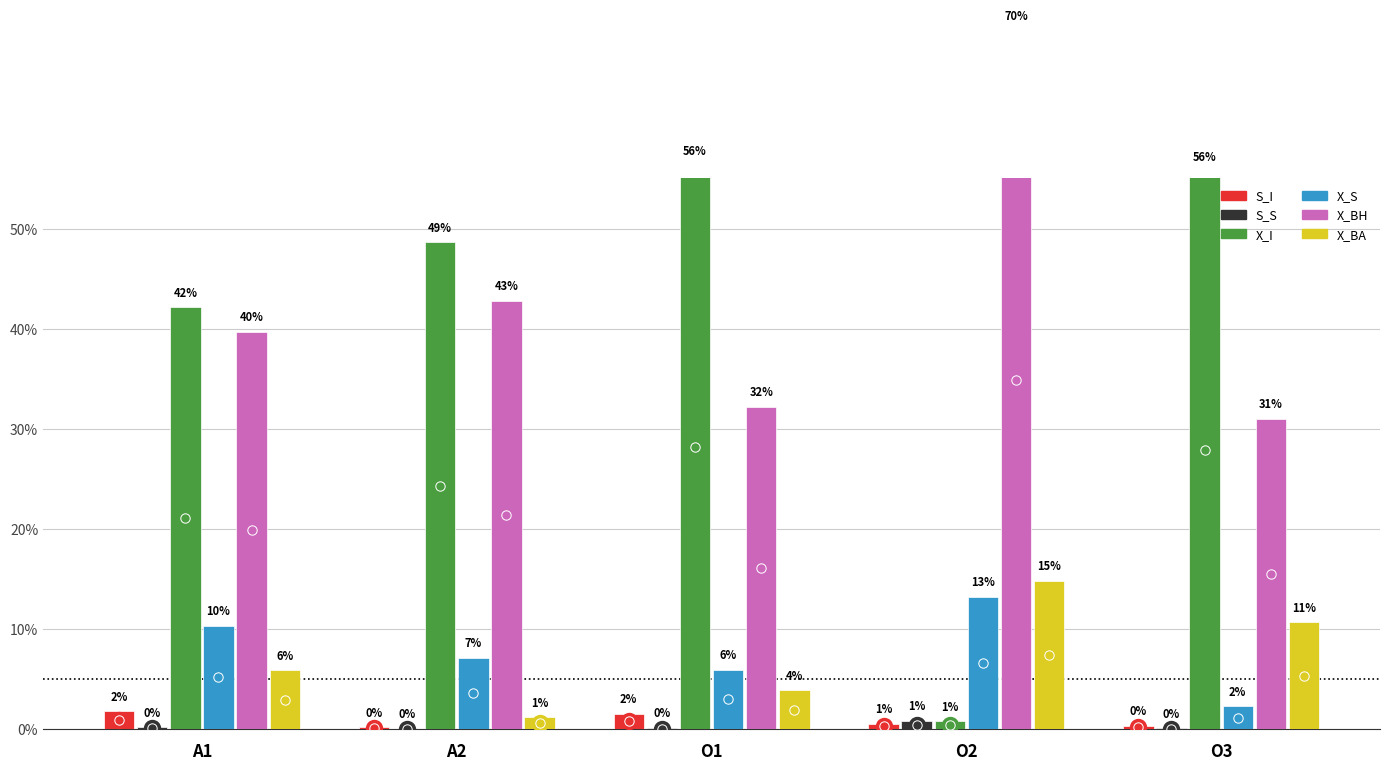

Which series has the largest total across all categories?

X_BH